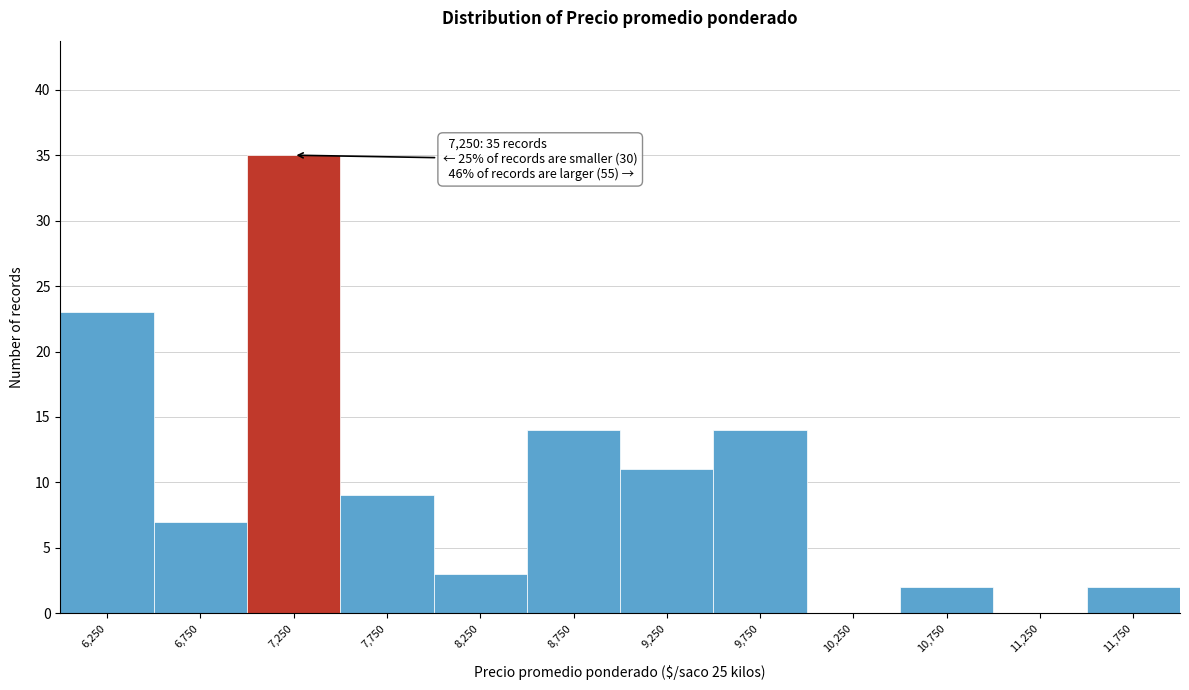

Which range on the x-axis has the tallest bar?

7000 to 7500